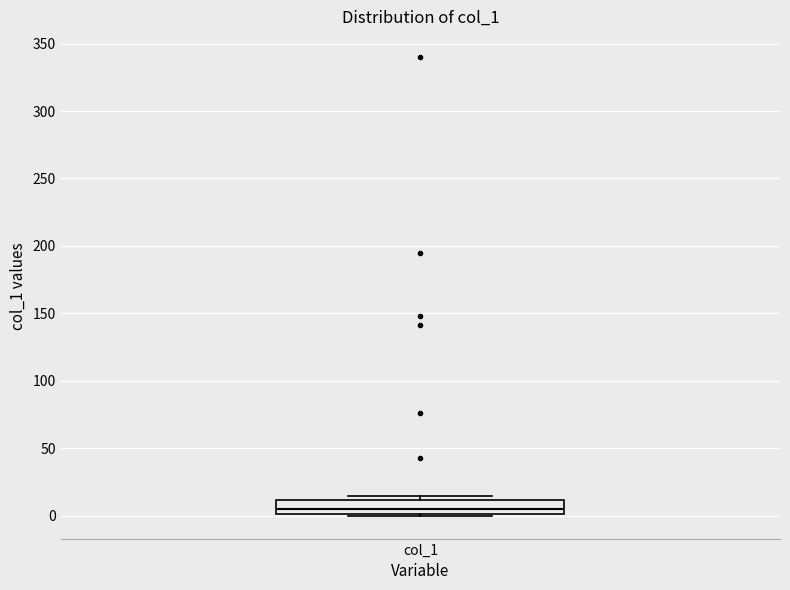

Where is the upper edge of the box for col_1 on the y-axis? The values are not printed on the chart, so give them approximately, as read against the axis.

10